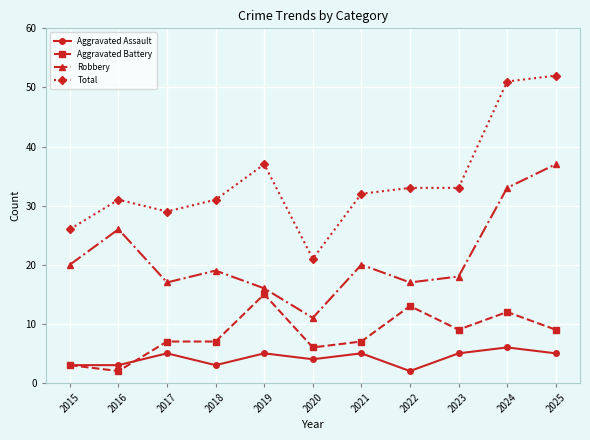

What is the greatest value displayed?

52